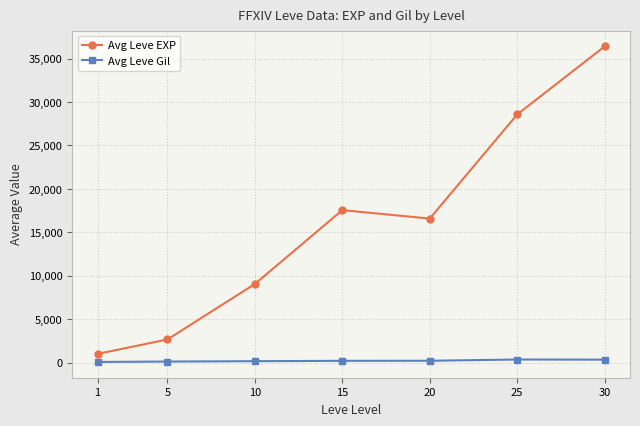

What is the value of the Avg Leve EXP point at the 3rd from the left?

9078